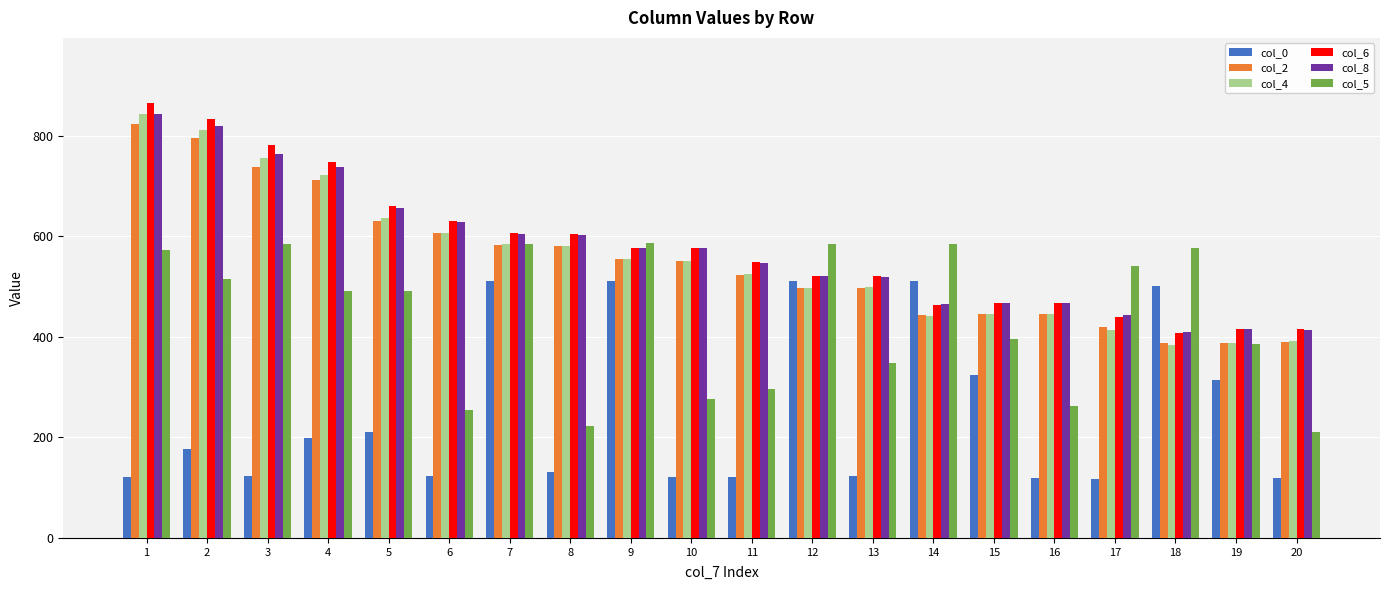

Which series has the widest spread of values?

col_4